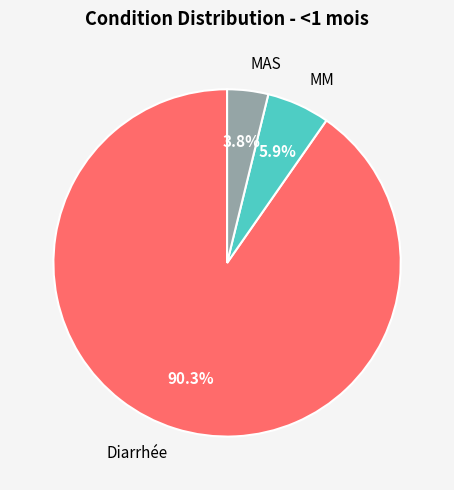

Does any single category account for the majority?

Yes